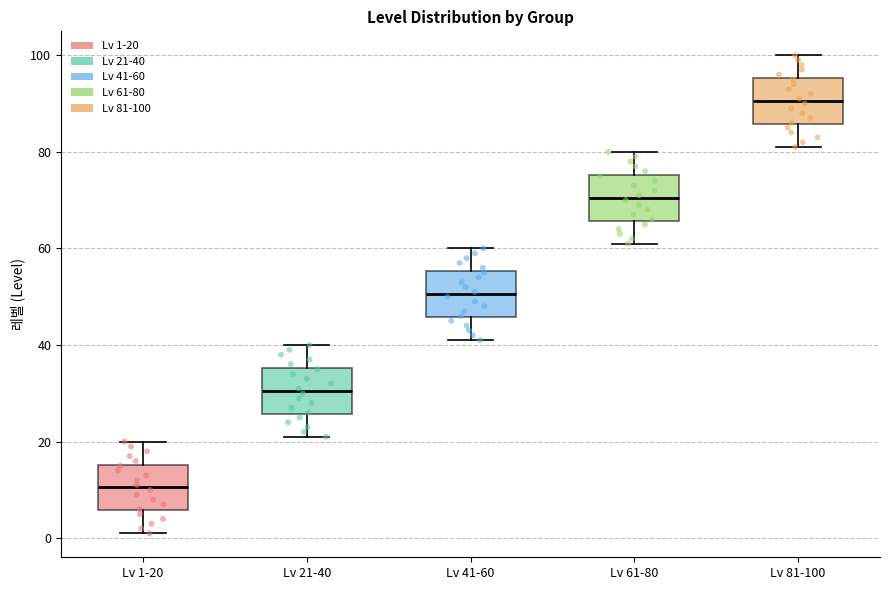

Which box's median line is the lowest?

Lv 1-20